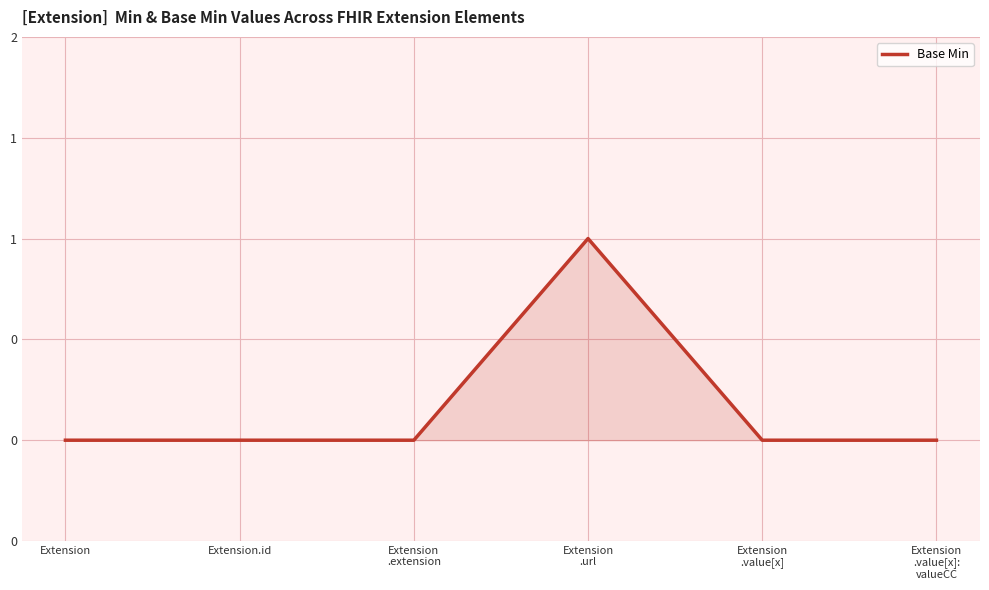

Does the chart have visible grid lines?

Yes